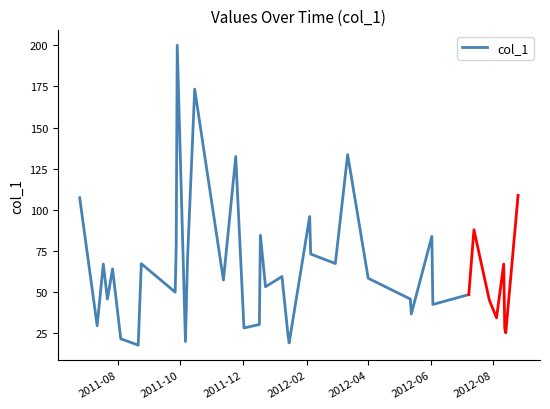

What is the minimum value shown in the chart?

17.6